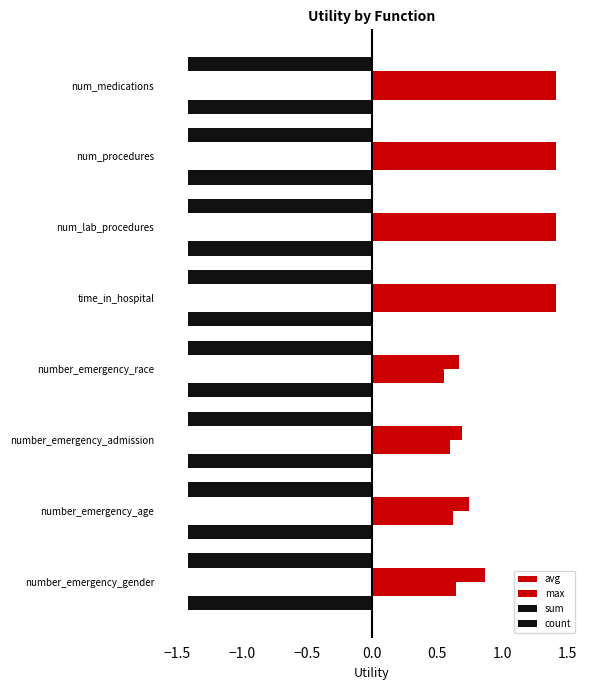

How many data points in max are above 1?

4